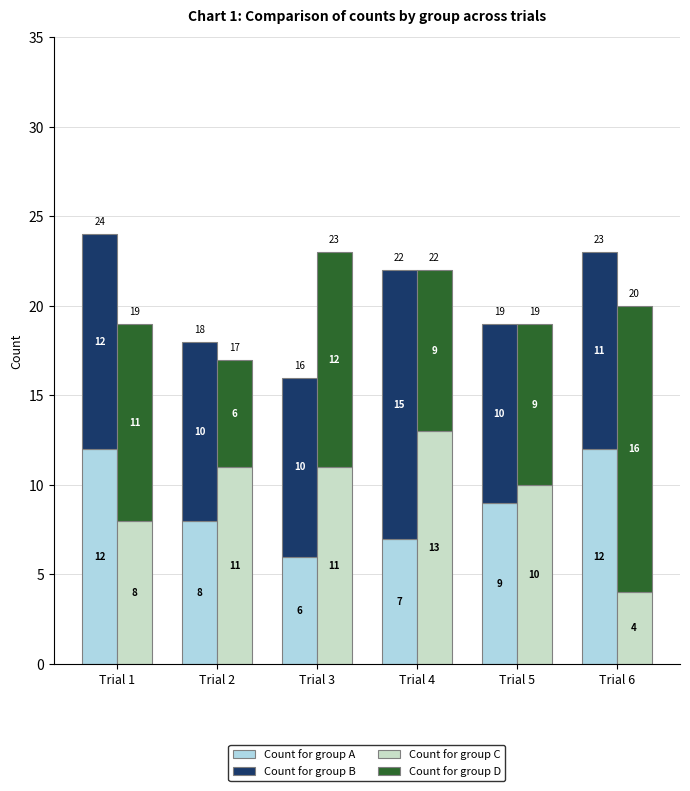

How many distinct data groups are displayed?

4